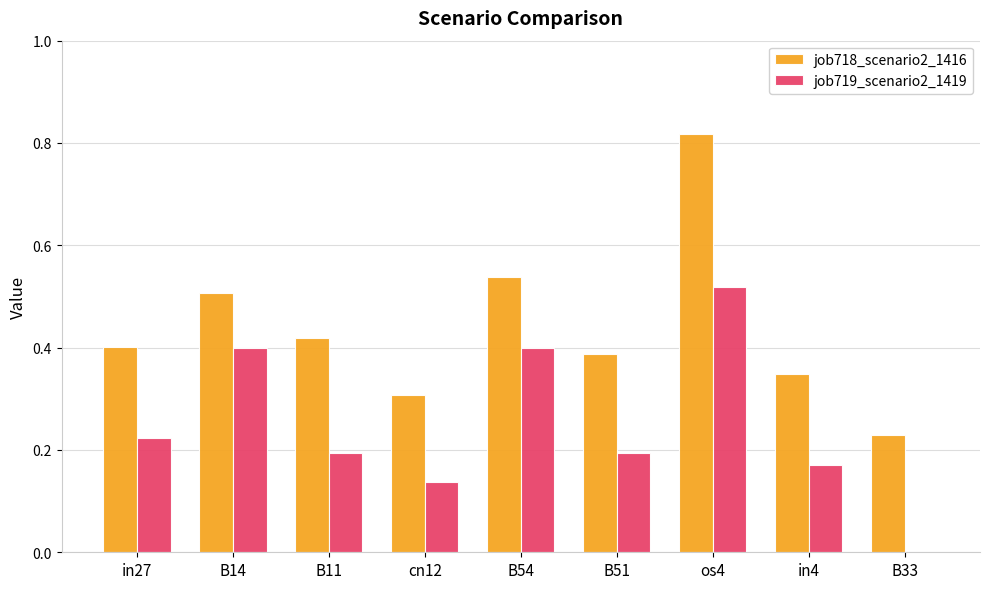

Which series changed the most between in27 and B33?

job719_scenario2_1419